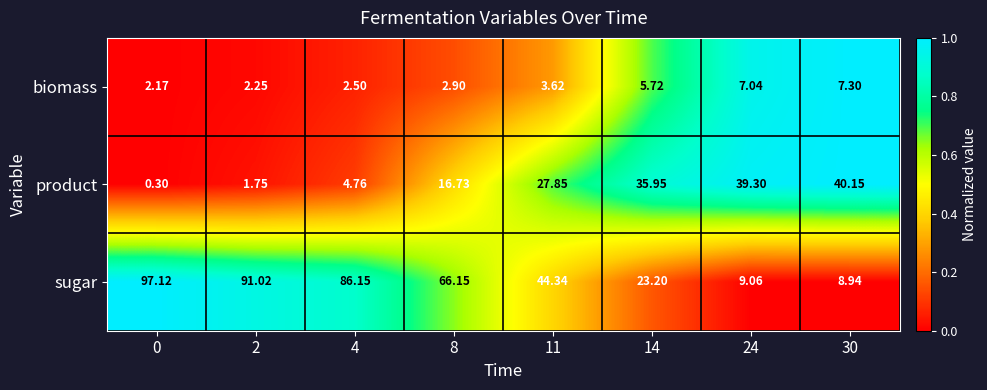

Between 2 and 24, which series saw the biggest shift?

sugar